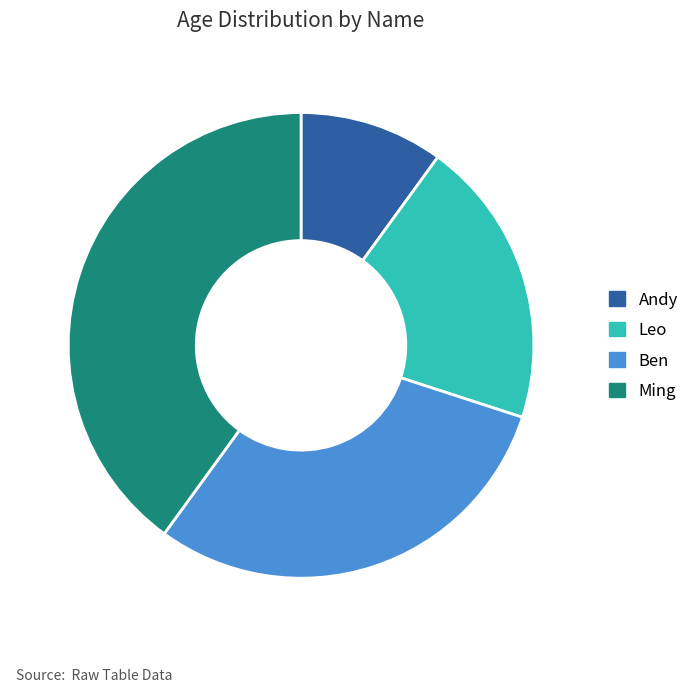

Is it true that Ben is 30% of the pie?

True